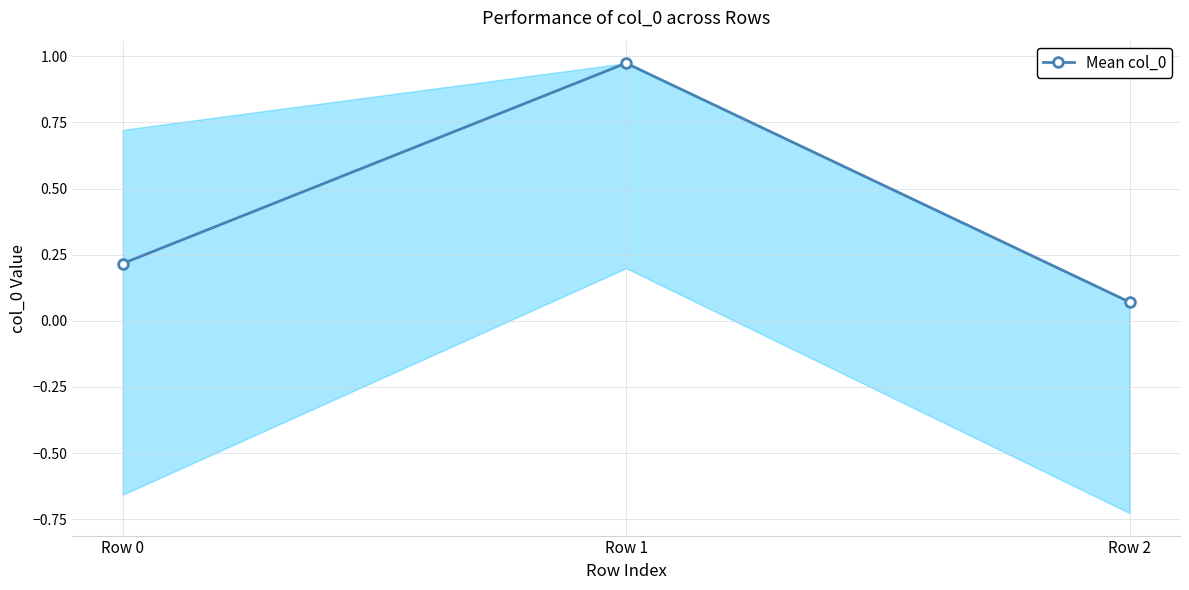

Which label corresponds to the smallest value in the chart?

Row 2